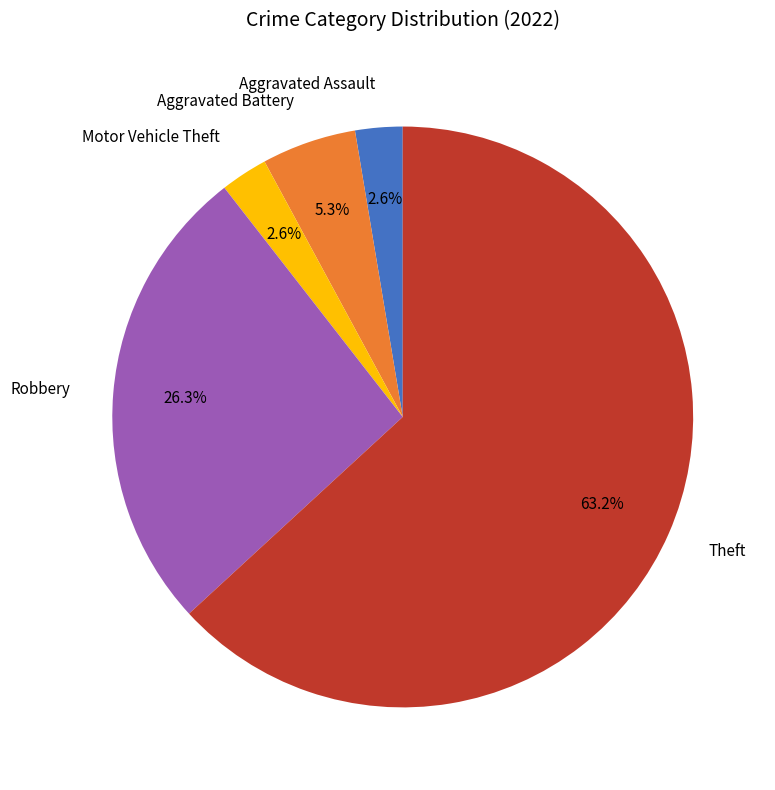

Does any single category account for the majority?

Yes